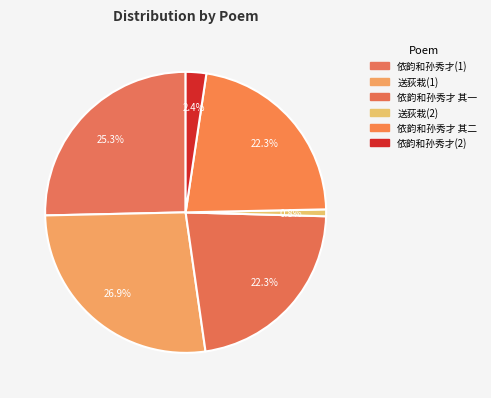

How many segments does this pie chart have?

6